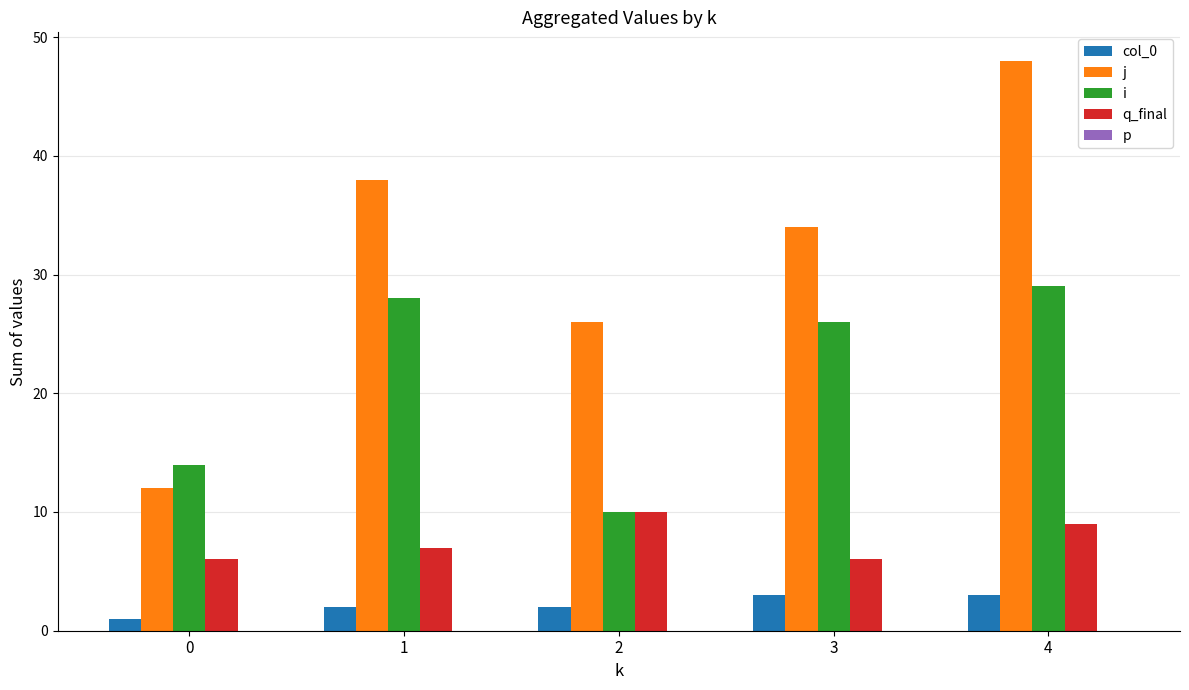

Count the j values in the range 26 to 38.

3